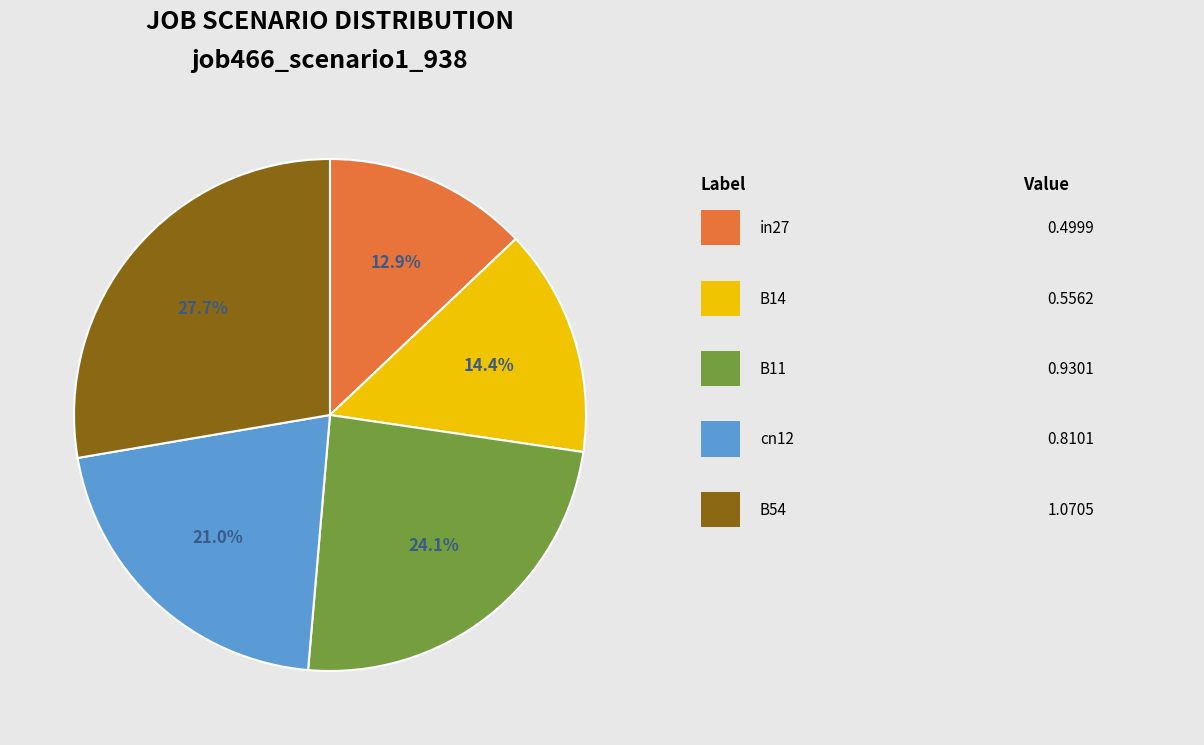

How many segments does this pie chart have?

5